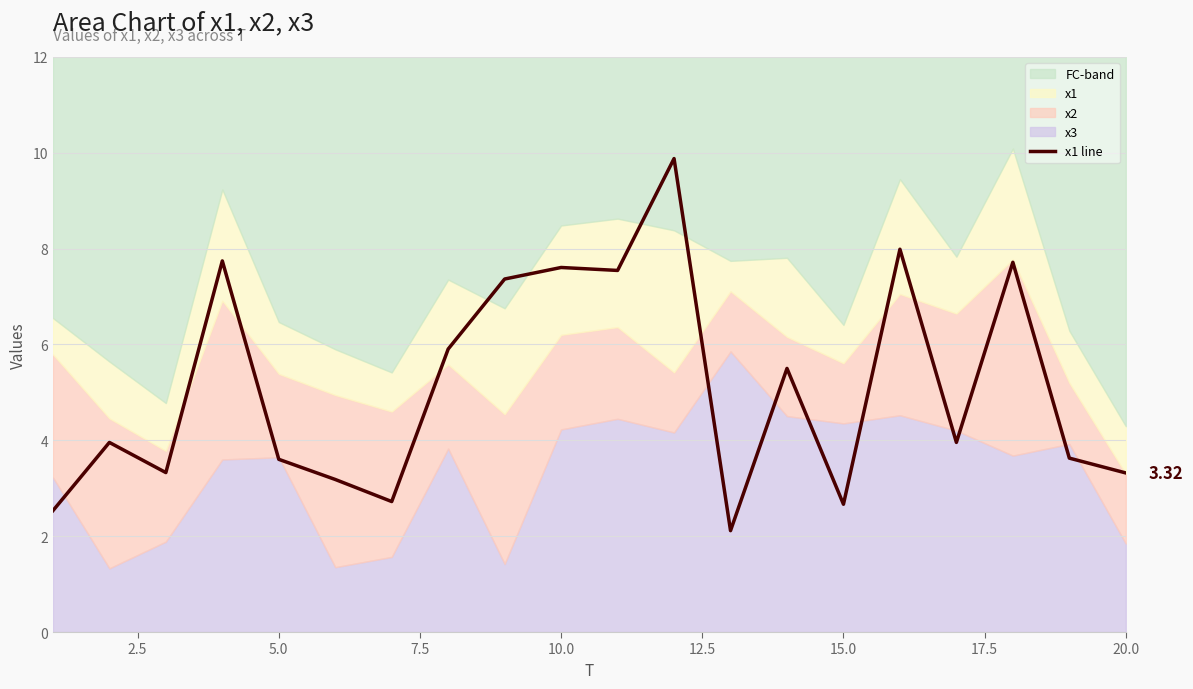

Reading left to right, list all the values displayed in this chart.

2.5	4.0	3.3	7.7	3.6	3.2	2.7	5.9	7.4	7.6	7.5	9.9	2.1	5.5	2.7	8.0	4.0	7.7	3.6	3.3